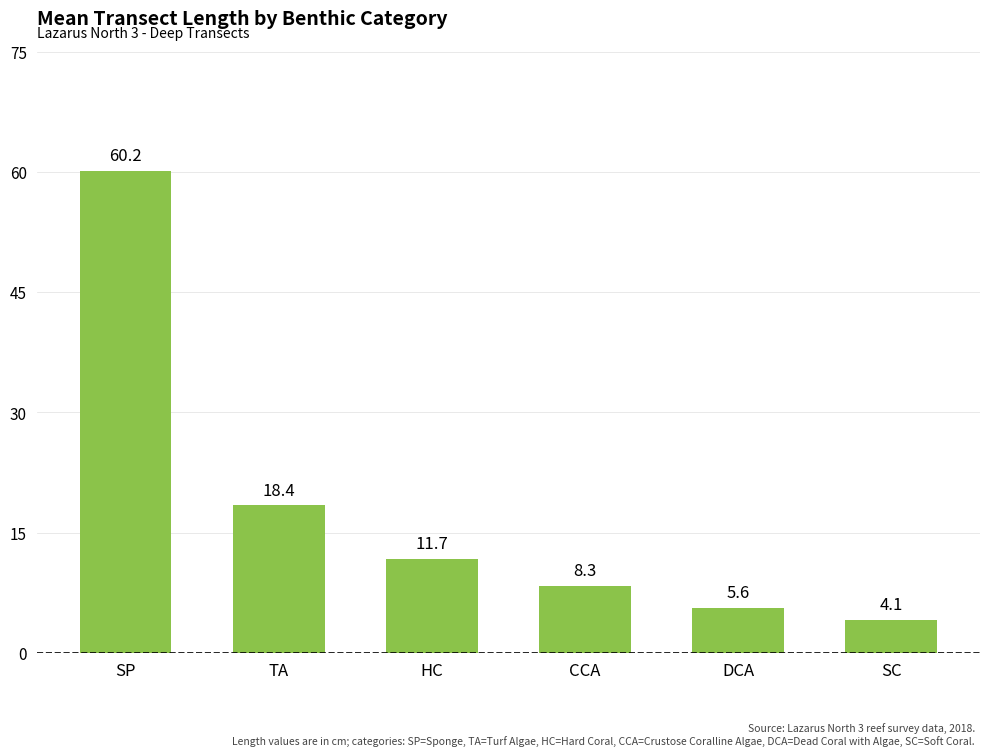

How many data points are above 11?

3